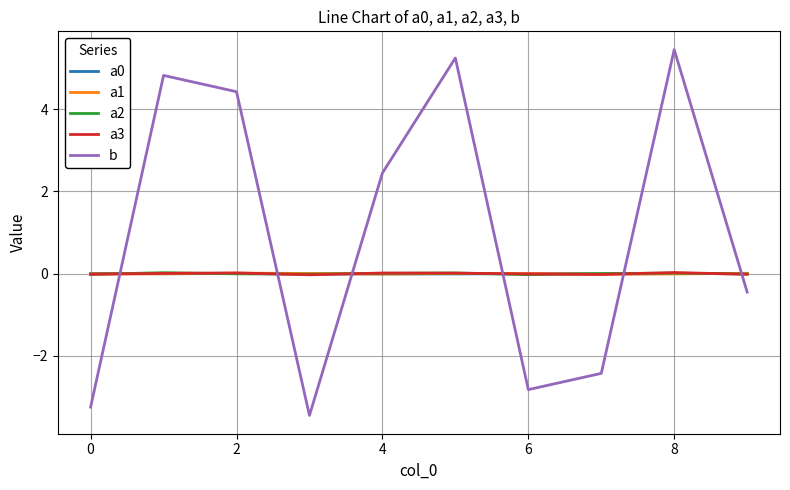

Which series has the largest total across all categories?

b